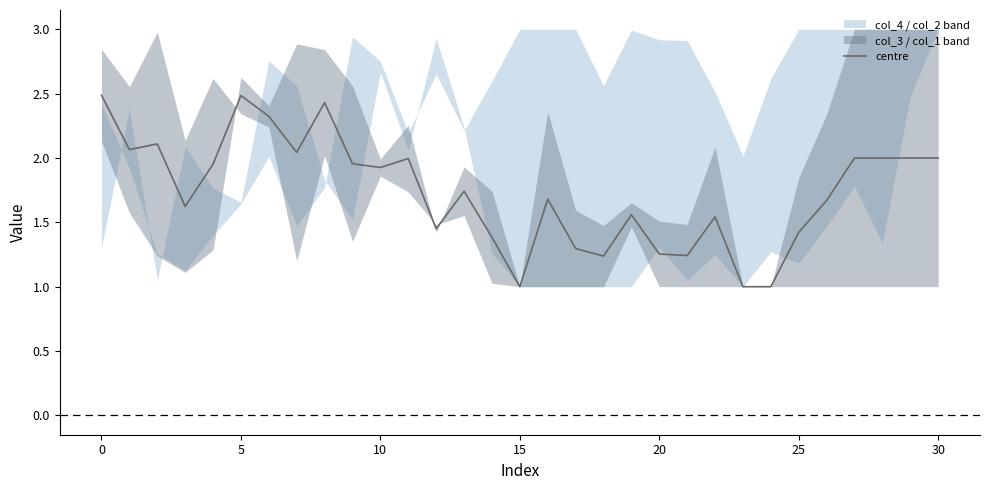

What is the smallest value displayed?

1.0